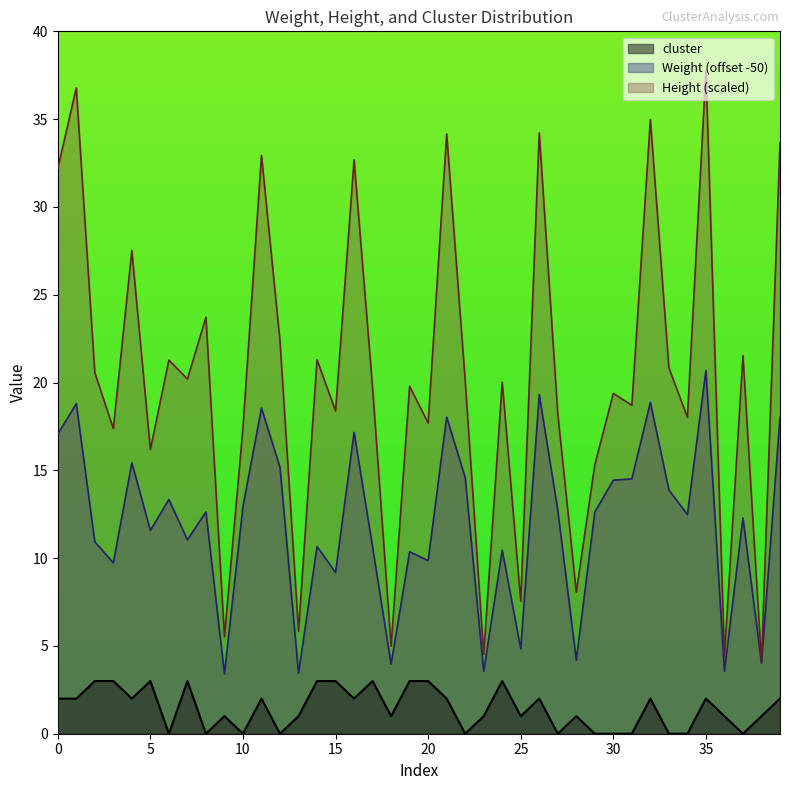

What is the average value of the Weight series?

12.0